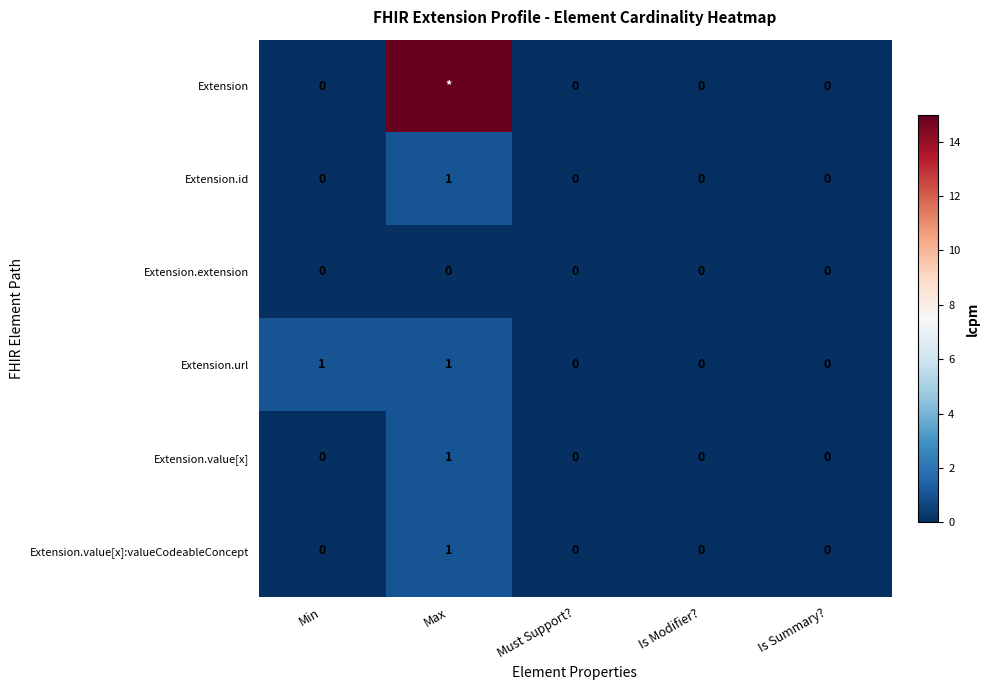

How many series are shown in this chart?

6